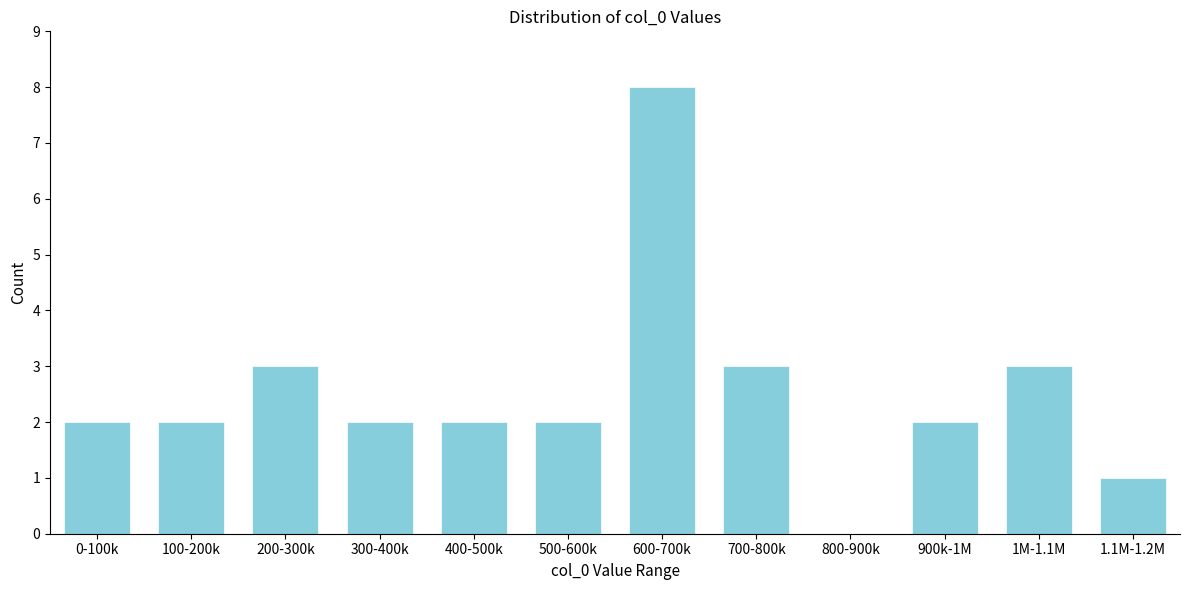

Reading left to right, transcribe all the data shown in this chart.

0-100k=2	100-200k=2	200-300k=3	300-400k=2	400-500k=2	500-600k=2	600-700k=8	700-800k=3	800-900k=0	900k-1M=2	1M-1.1M=3	1.1M-1.2M=1